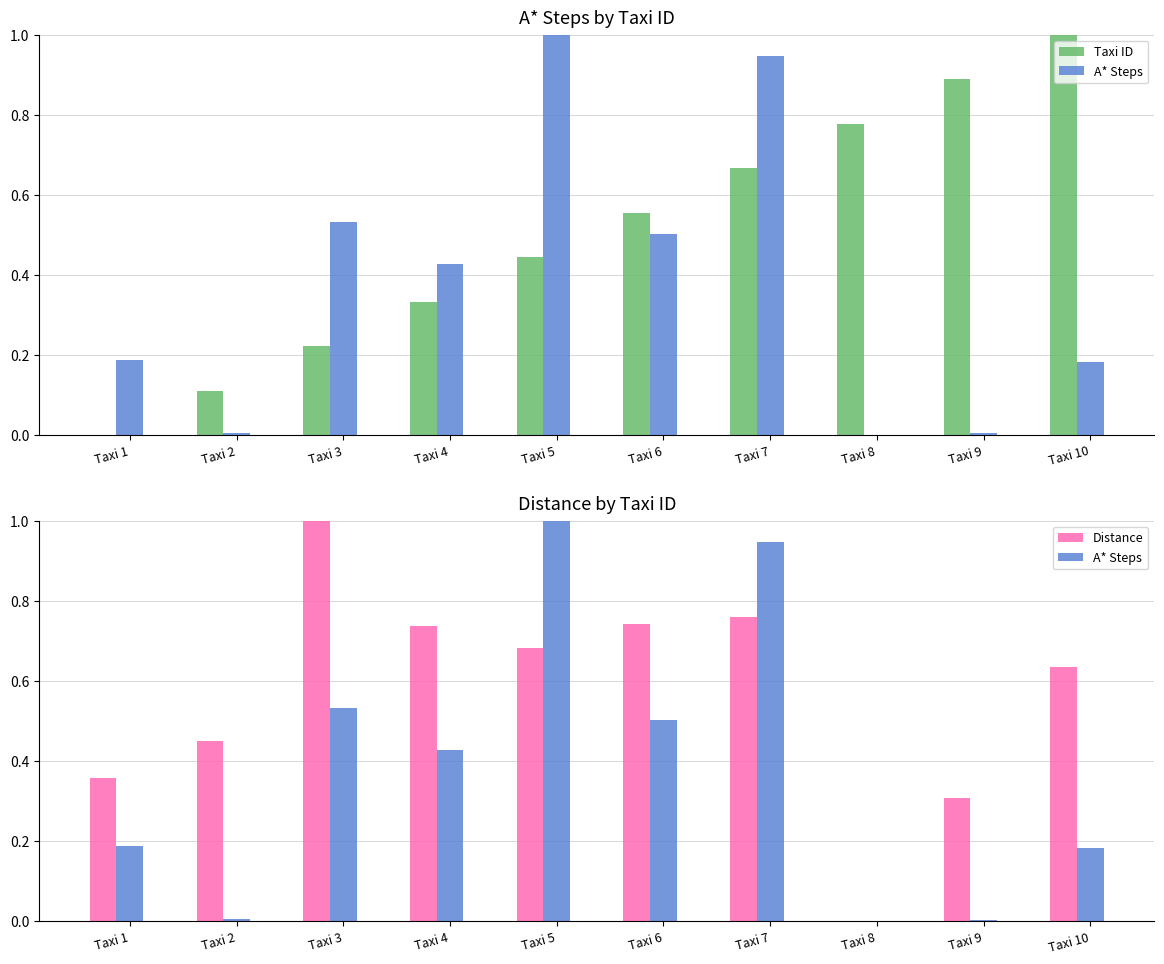

What is the value of the Distance bar at the 1st from the left?

0.4